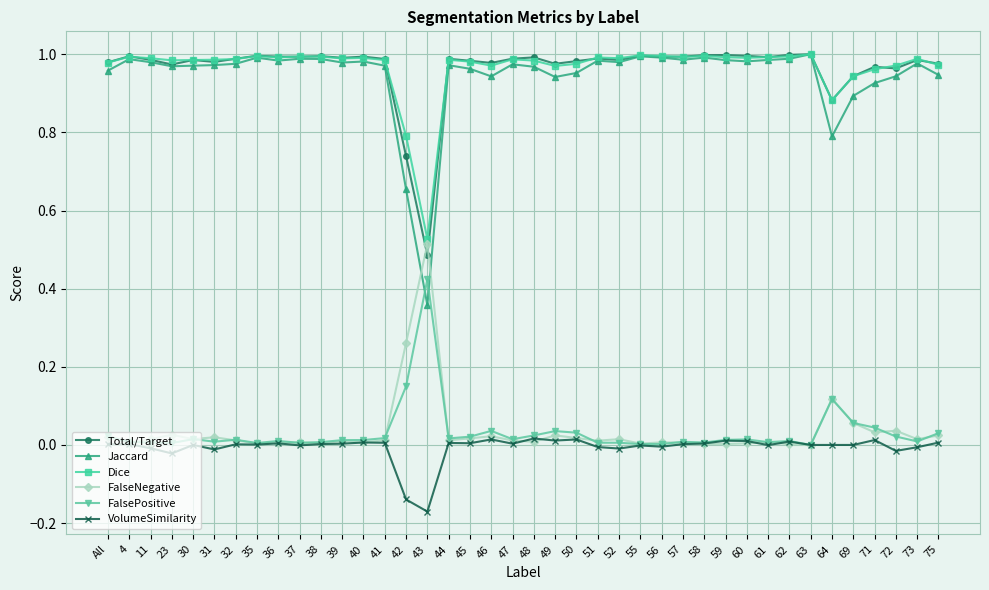

True or false: Dice and FalseNegative intersect in this chart.

False